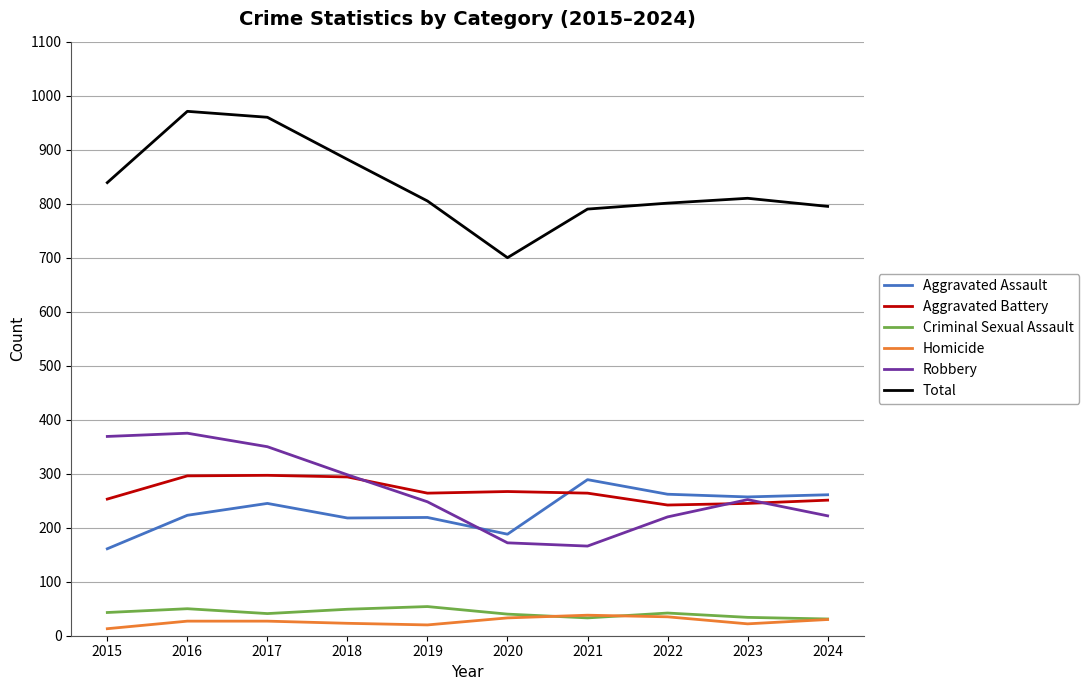

Which series has the largest range (max minus min)?

Total